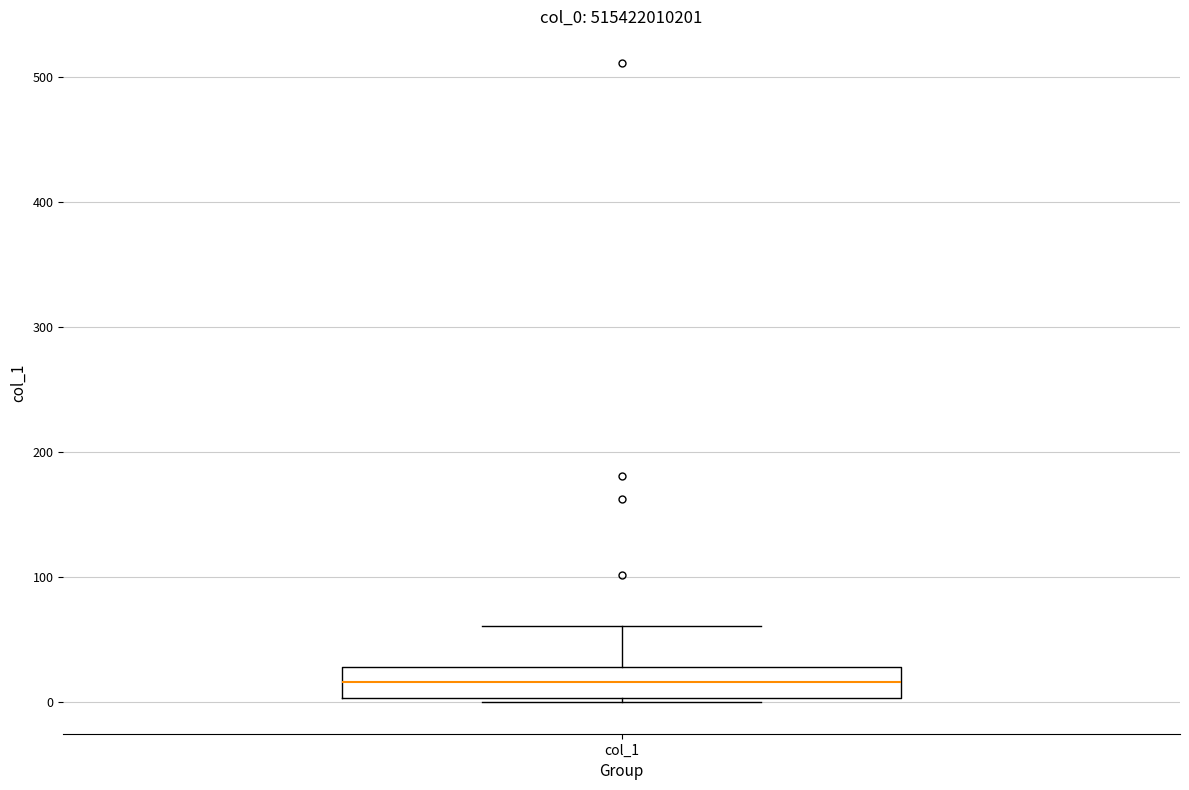

Transcribe this box plot: give where the median line is, the range the box spans, and where the two whiskers end, as read against the y-axis. The values are not printed on the chart, so give them approximately, as read against the axis.

median 20, box 0 to 30, whiskers 0 to 60